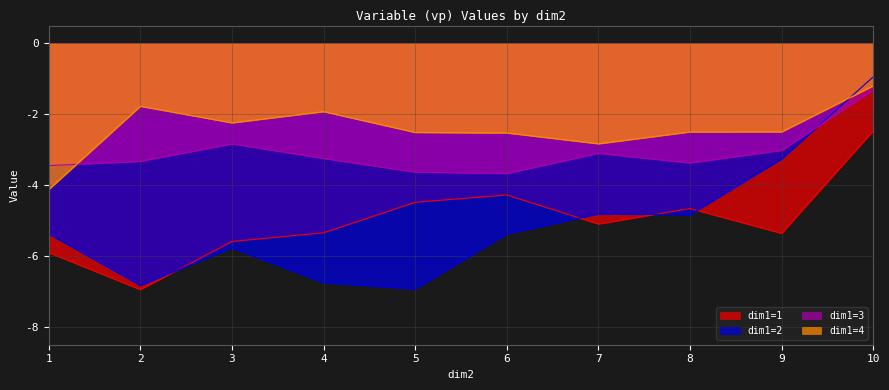

Rank the series at 3 from highest to lowest value.

dim1=4, dim1=3, dim1=1, dim1=2